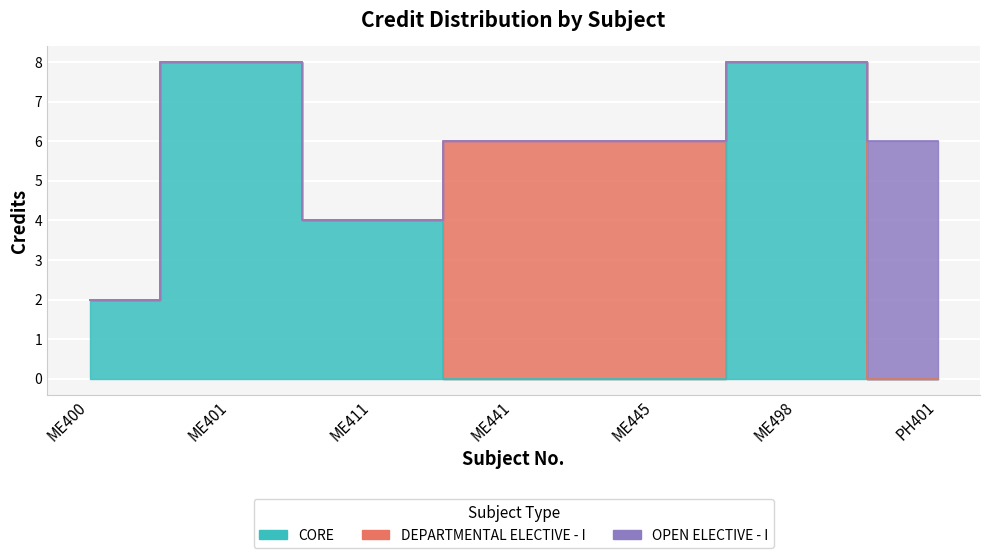

Which has a higher value, ME400 or ME445?

ME445